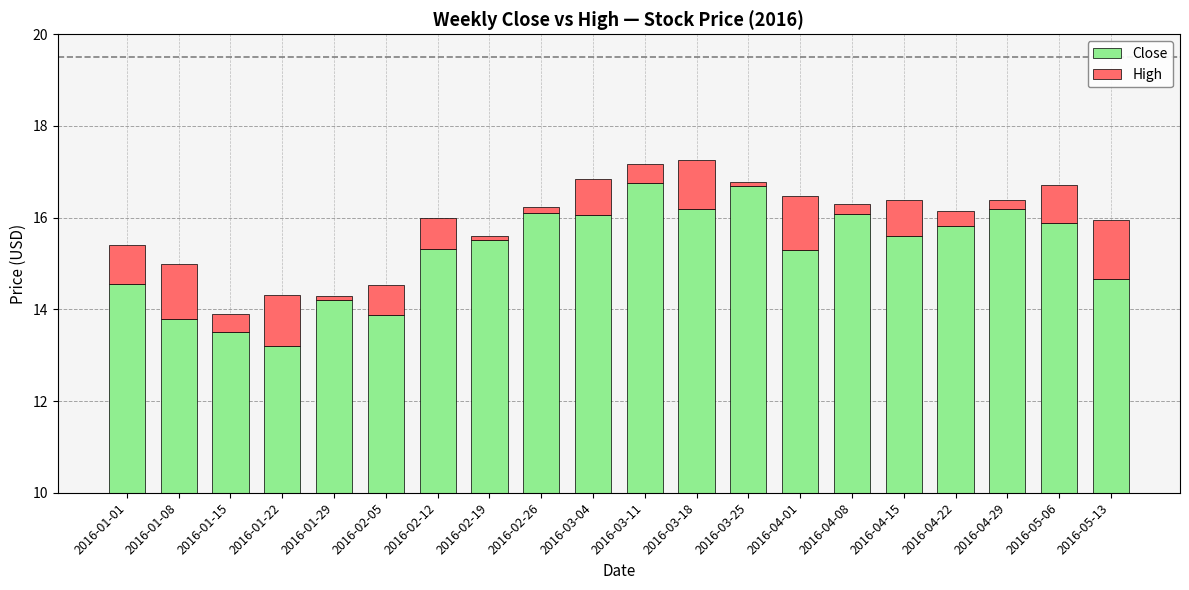

What is the value of the Close bar at the 9th from the left?

16.1